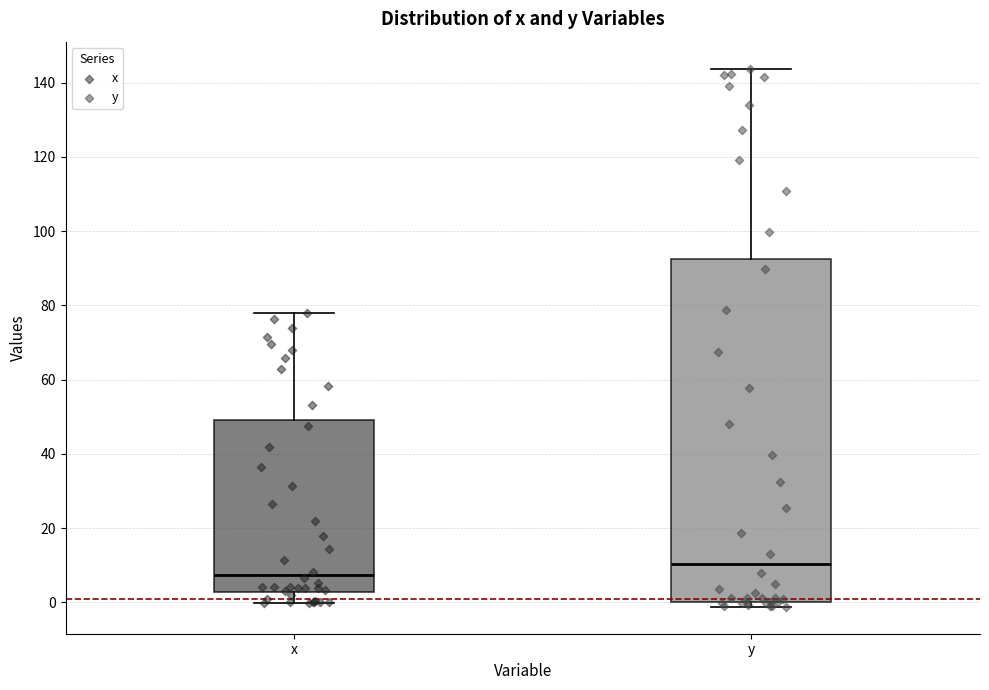

Reading left to right, transcribe this box plot: for each box, give where its median line is, the range the box spans, and where its two whiskers end, as read against the y-axis. The values are not printed on the chart, so give them approximately, as read against the axis.

x: median 8, box 2 to 50, whiskers 0 to 78
y: median 10, box 0 to 92, whiskers -2 to 144